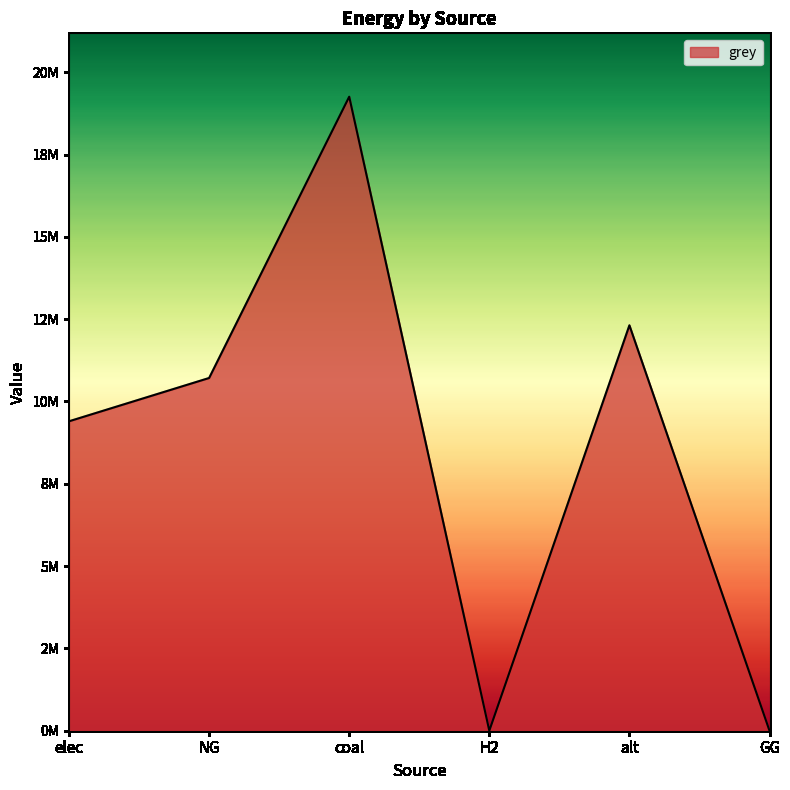

What is the maximum value shown in the chart?

19254874.3